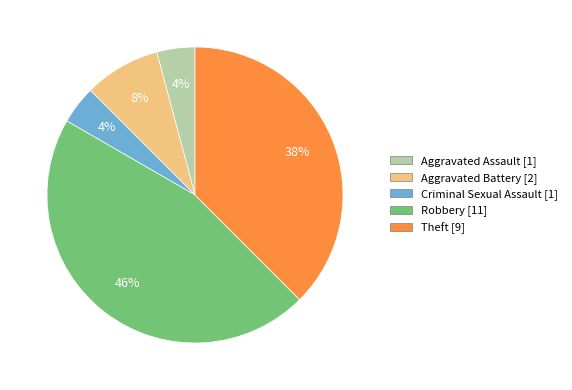

To the nearest percent, what portion does Robbery represent?

46%